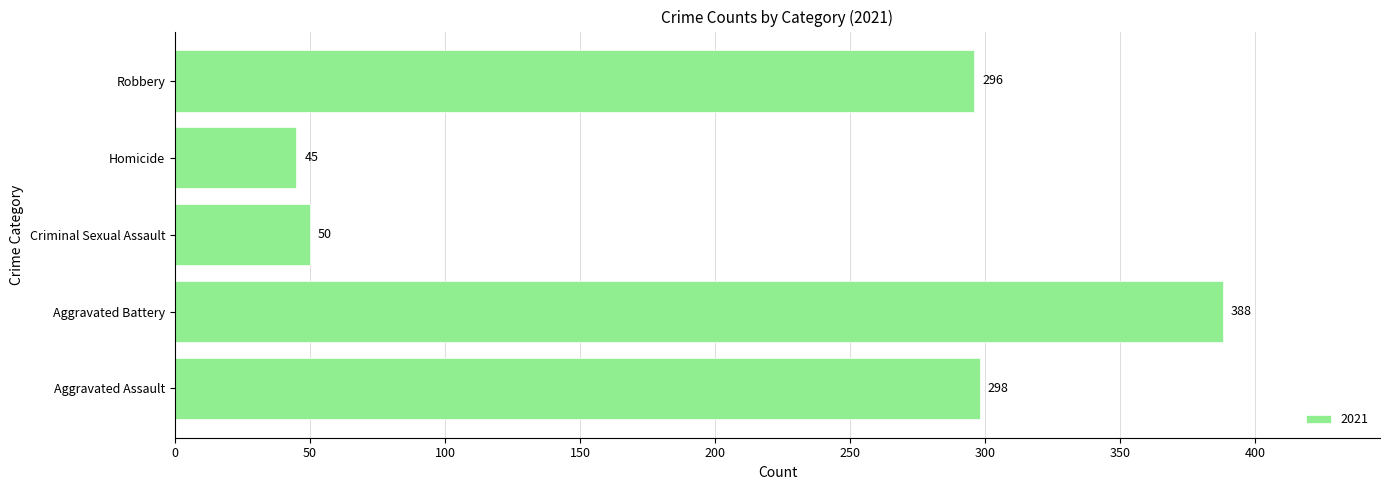

At which category does the chart reach its minimum across all series?

Homicide